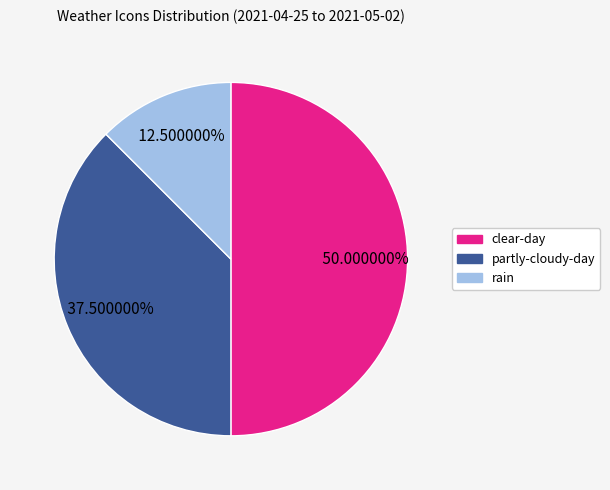

True or false: clear-day accounts for 50% of the total.

True